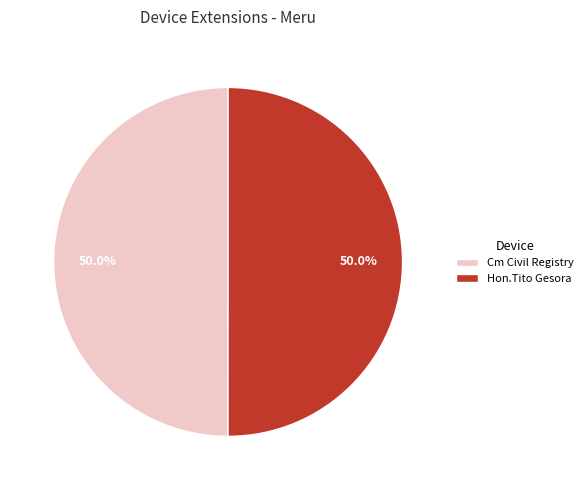

What is the total percentage of Hon.Tito Gesora and Cm Civil Registry?

100.0%